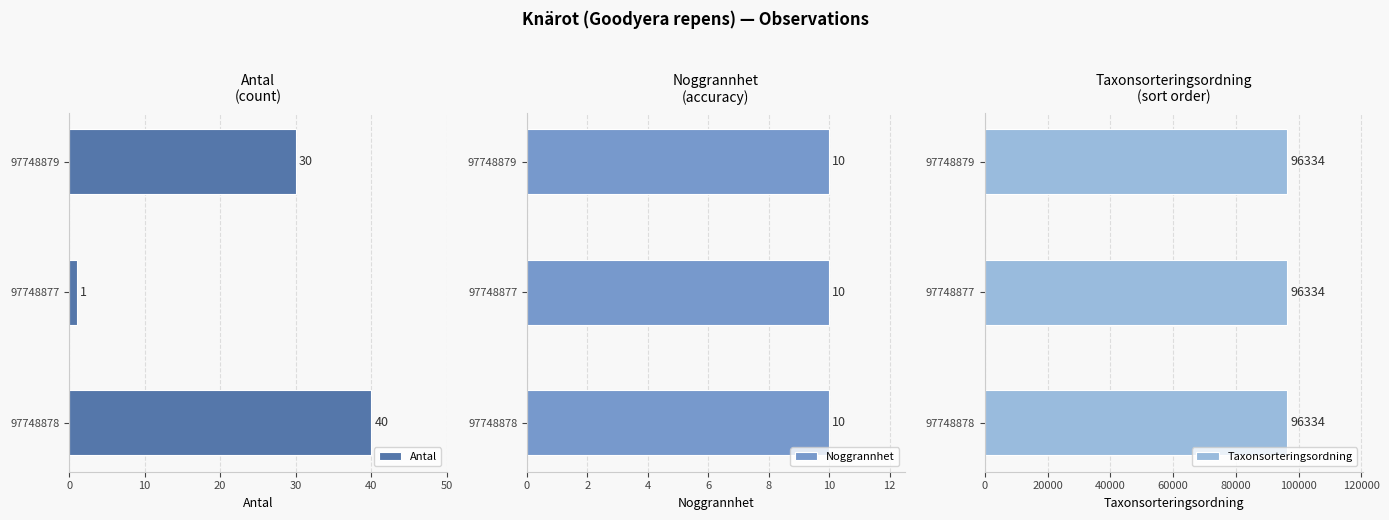

Which series has the widest spread of values?

Antal